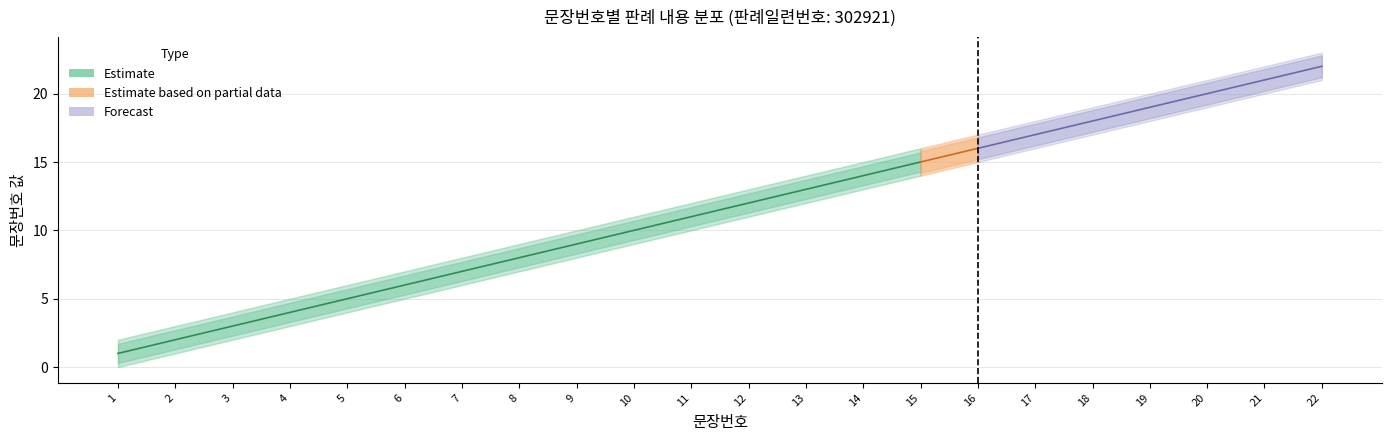

List the labels in order of Estimate_low value, smallest first.

1, 2, 3, 4, 5, 6, 7, 8, 9, 10, 11, 12, 13, 14, 15, 16, 17, 18, 19, 20, 21, 22